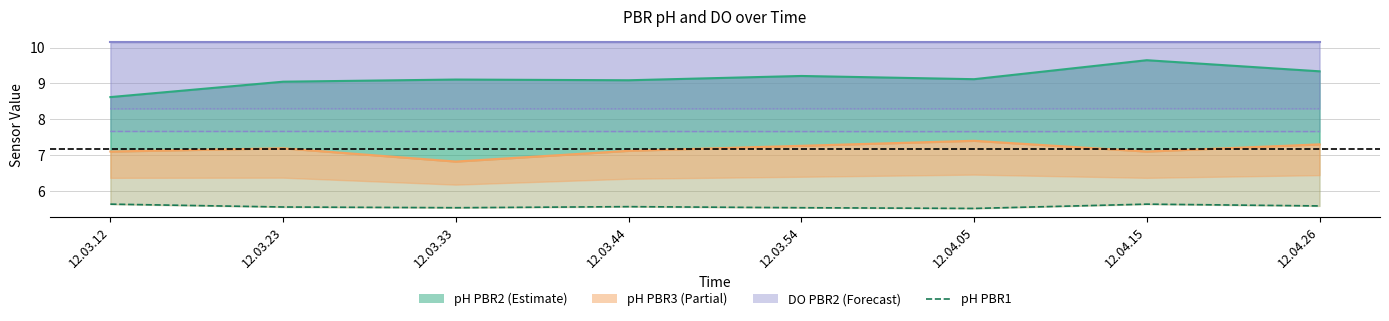

The pH PBR1 series shows 8.4 at 12.03.12. True or false?

False